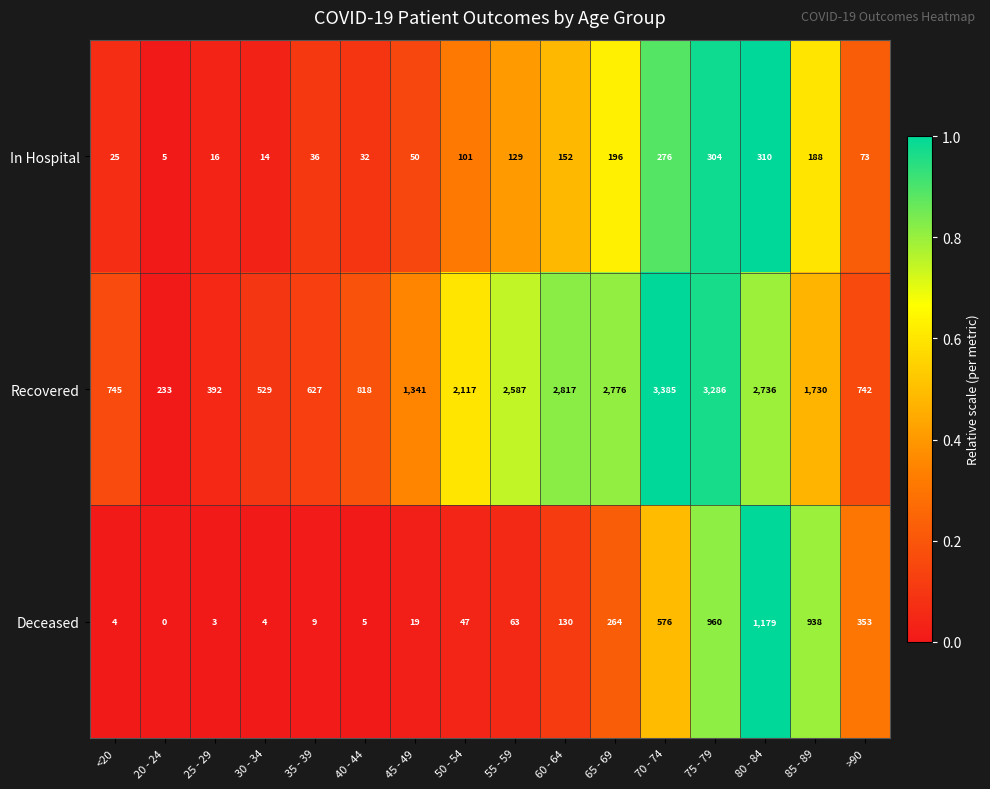

What is the difference between the second highest and minimum values in the Deceased series?

960